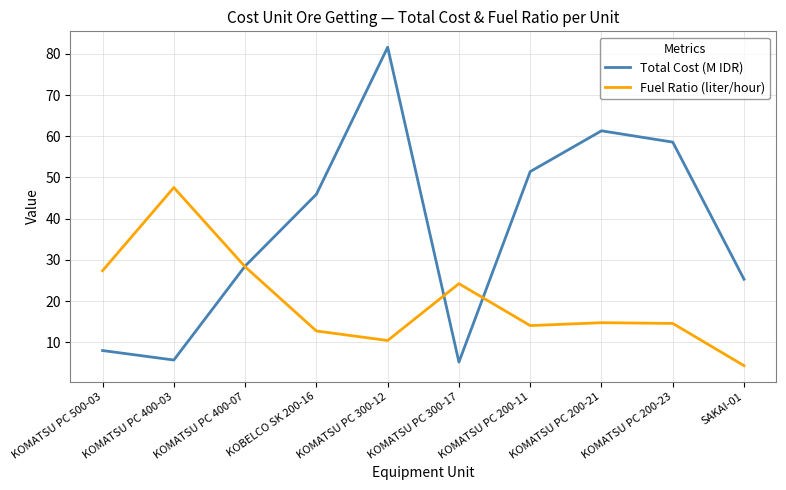

In Total Cost (M IDR), how many points are lower than both neighbors (excluding endpoints)?

2